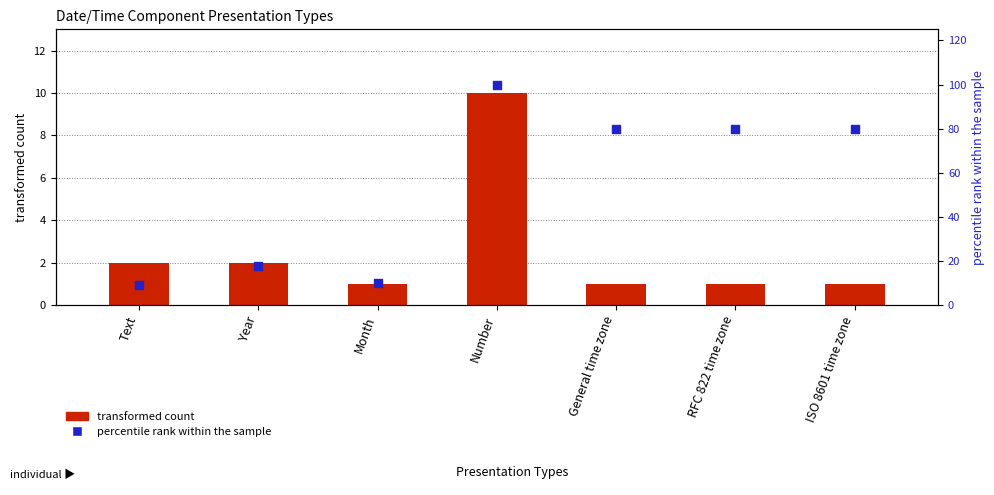

Which series has the widest spread of Y values?

percentile rank within the sample